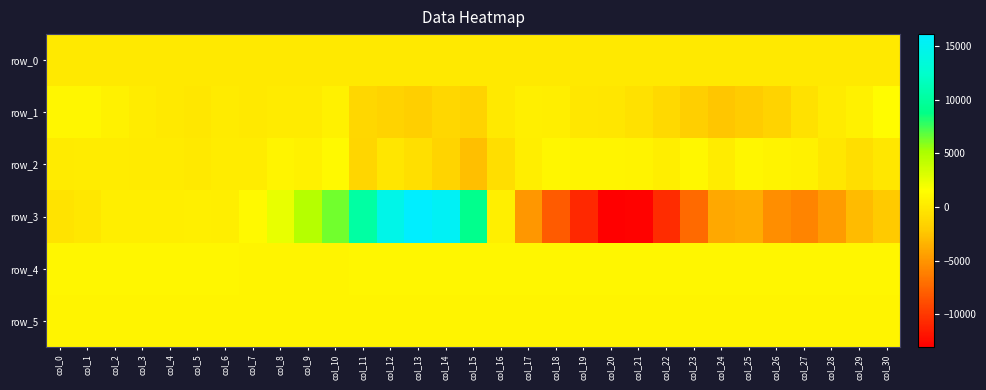

How many data points in row_5 are above 828?

15